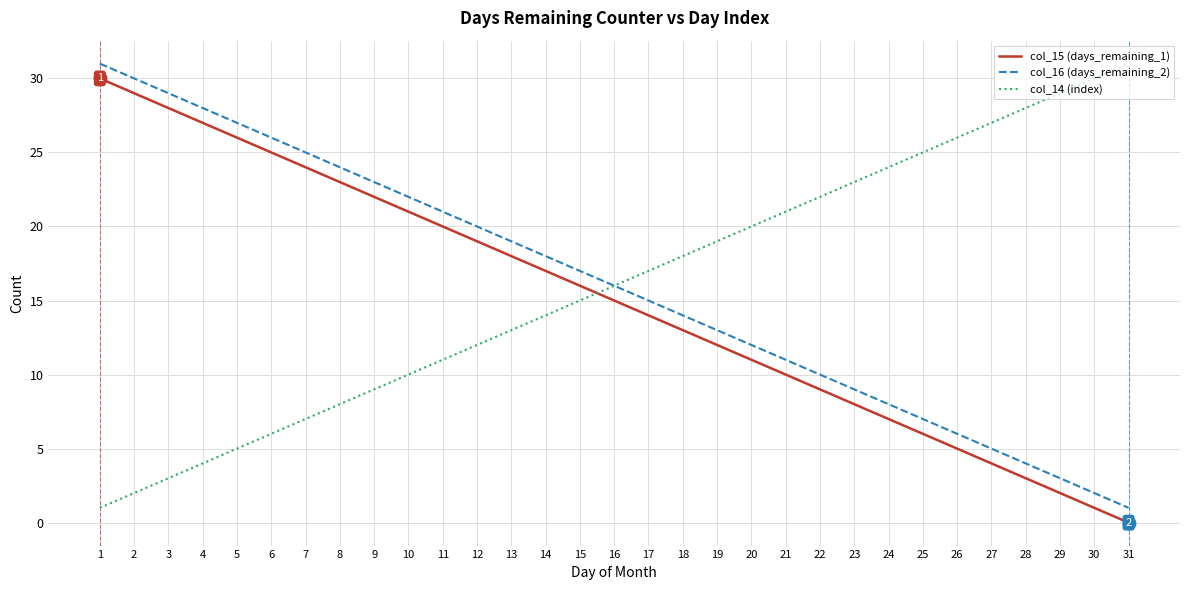

Rank the categories by col_15 (days_remaining_1) value from lowest to highest.

31, 30, 29, 28, 27, 26, 25, 24, 23, 22, 21, 20, 19, 18, 17, 16, 15, 14, 13, 12, 11, 10, 9, 8, 7, 6, 5, 4, 3, 2, 1